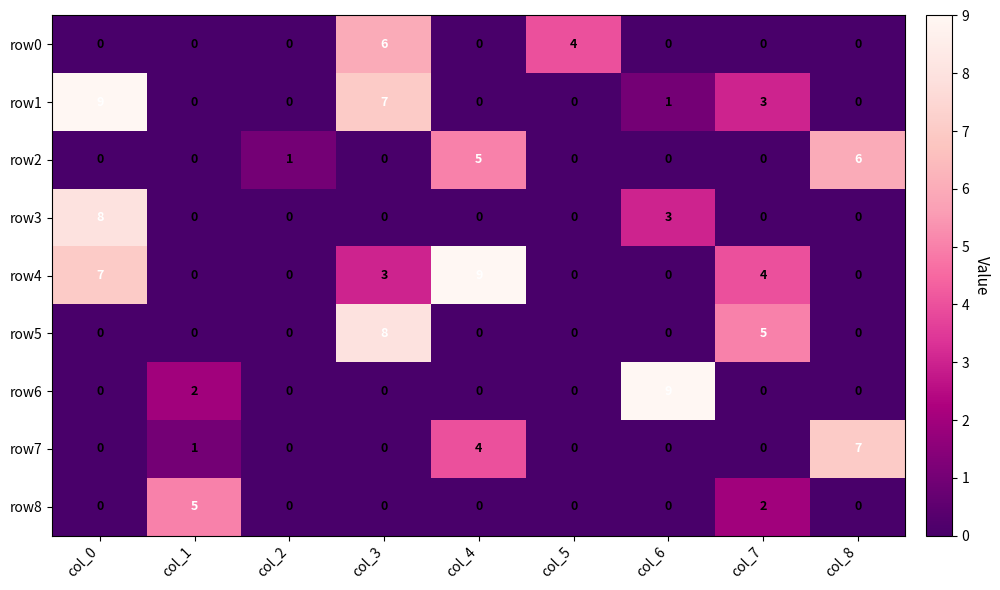

What is the greatest value displayed?

9